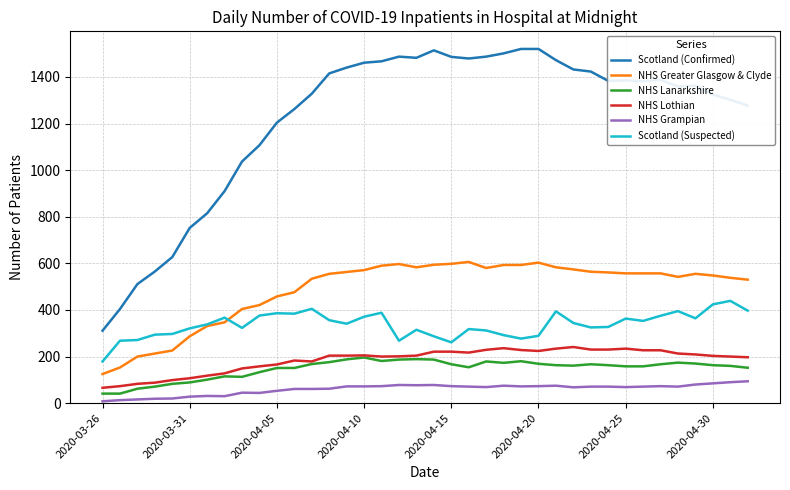

True or false: NHS Grampian has more than 0 points higher than both neighbors.

True